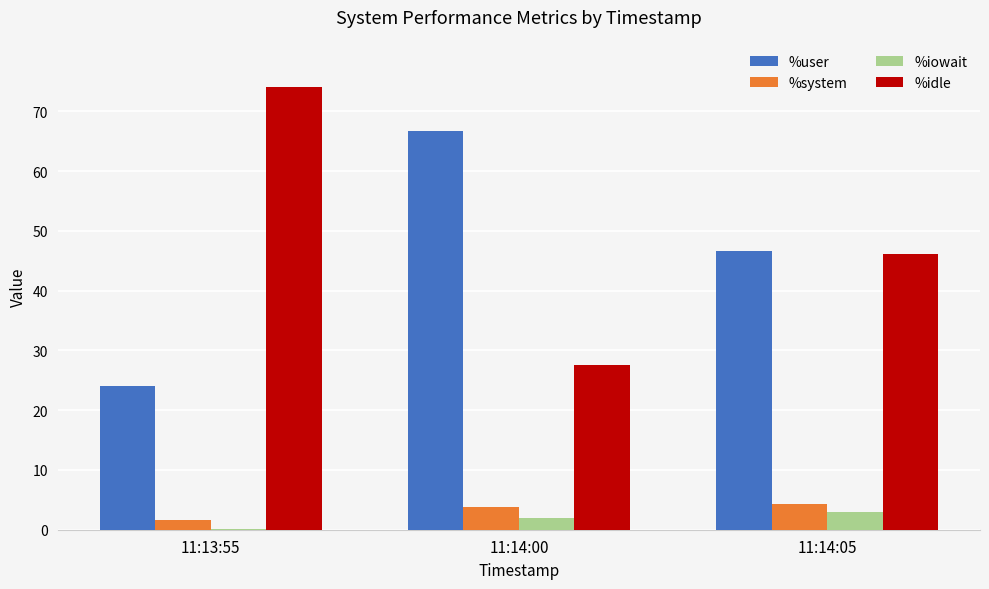

Is it true that %idle equals 46.1 at 11:14:05?

True